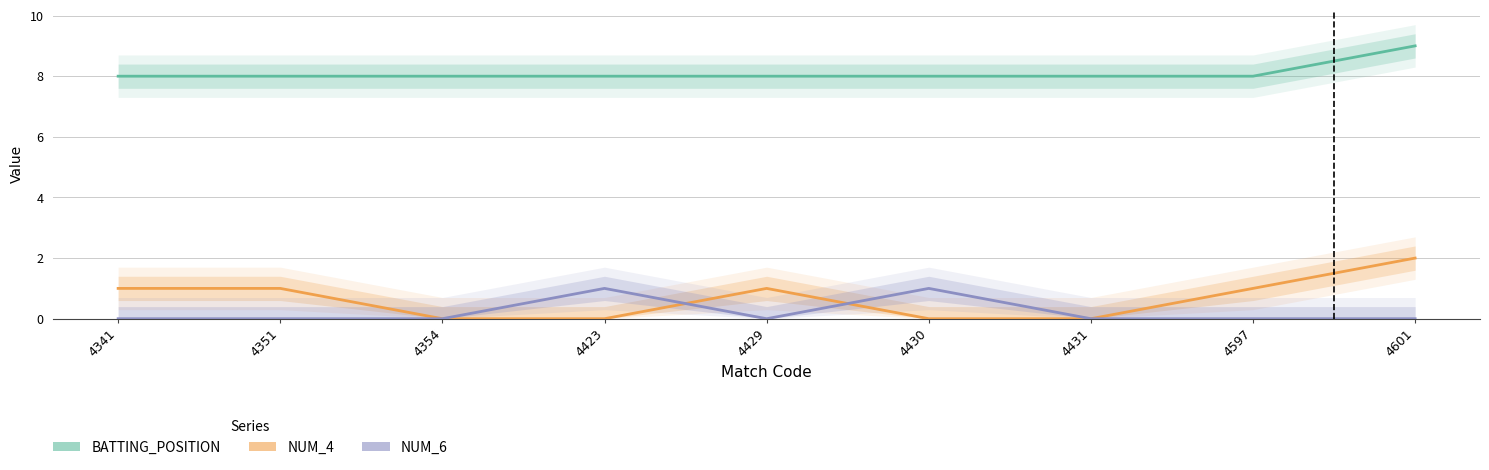

Is it true that NUM_4 equals 0 at 4341?

False